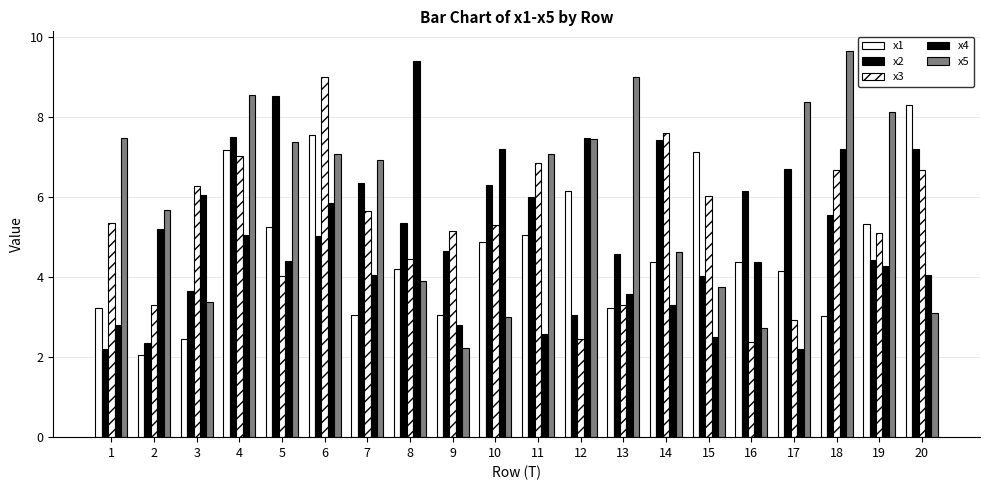

Are the bars horizontal?

No